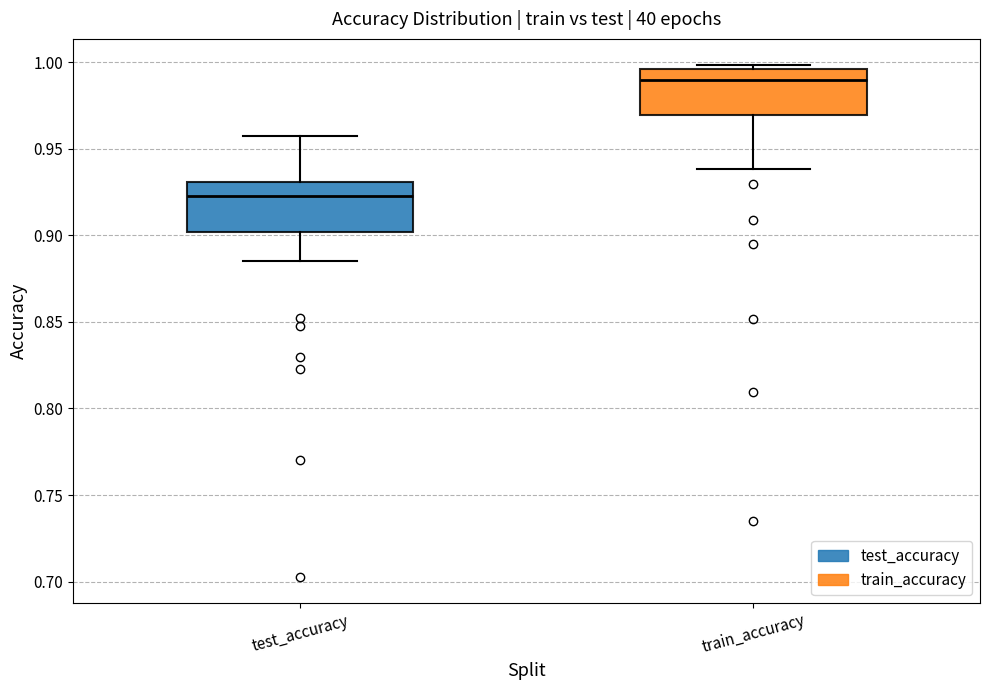

Reading left to right, read every box against the y-axis: the position of its median line, the range the box covers, and the ends of its whiskers. The values are not printed on the chart, so give them approximately, as read against the axis.

test_accuracy: median 0.925, box 0.900 to 0.930, whiskers 0.885 to 0.960
train_accuracy: median 0.990, box 0.970 to 0.995, whiskers 0.940 to 1.000